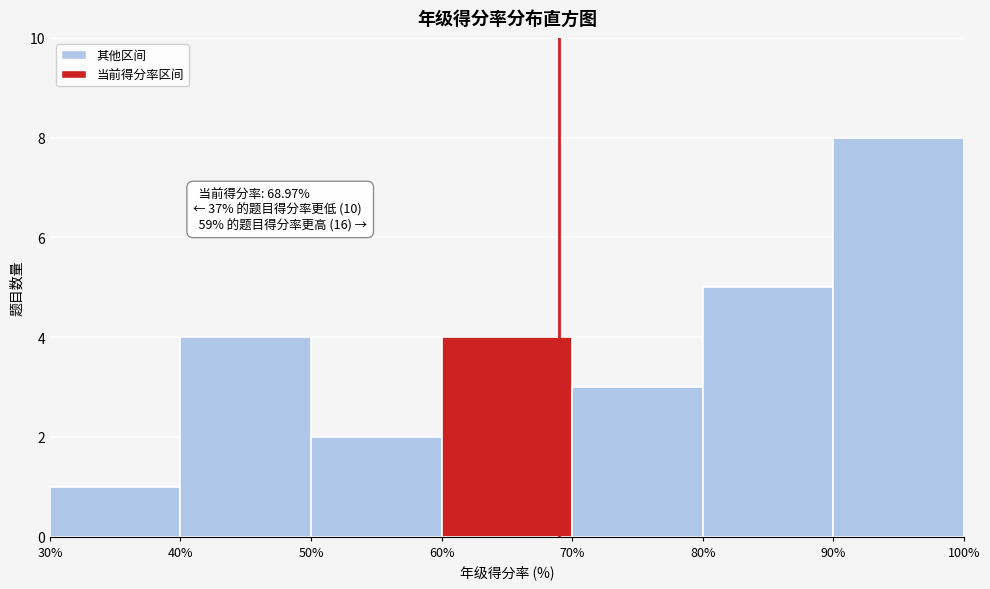

Which range on the x-axis has the tallest bar?

90% to 100%